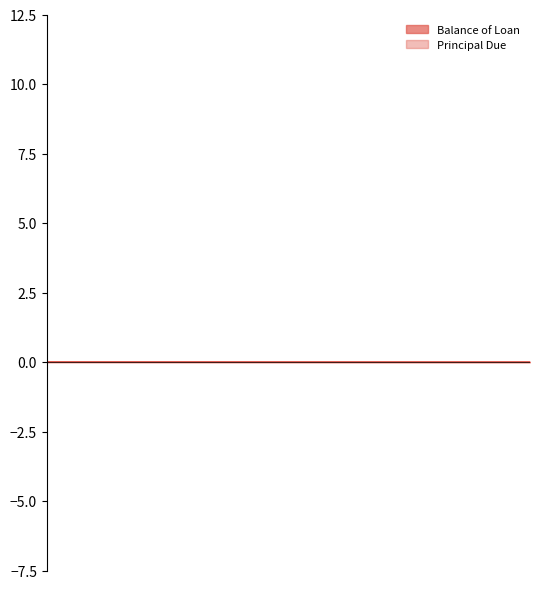

True or false: Principal Due has a value of -0.0 at 2015-06-01.

True